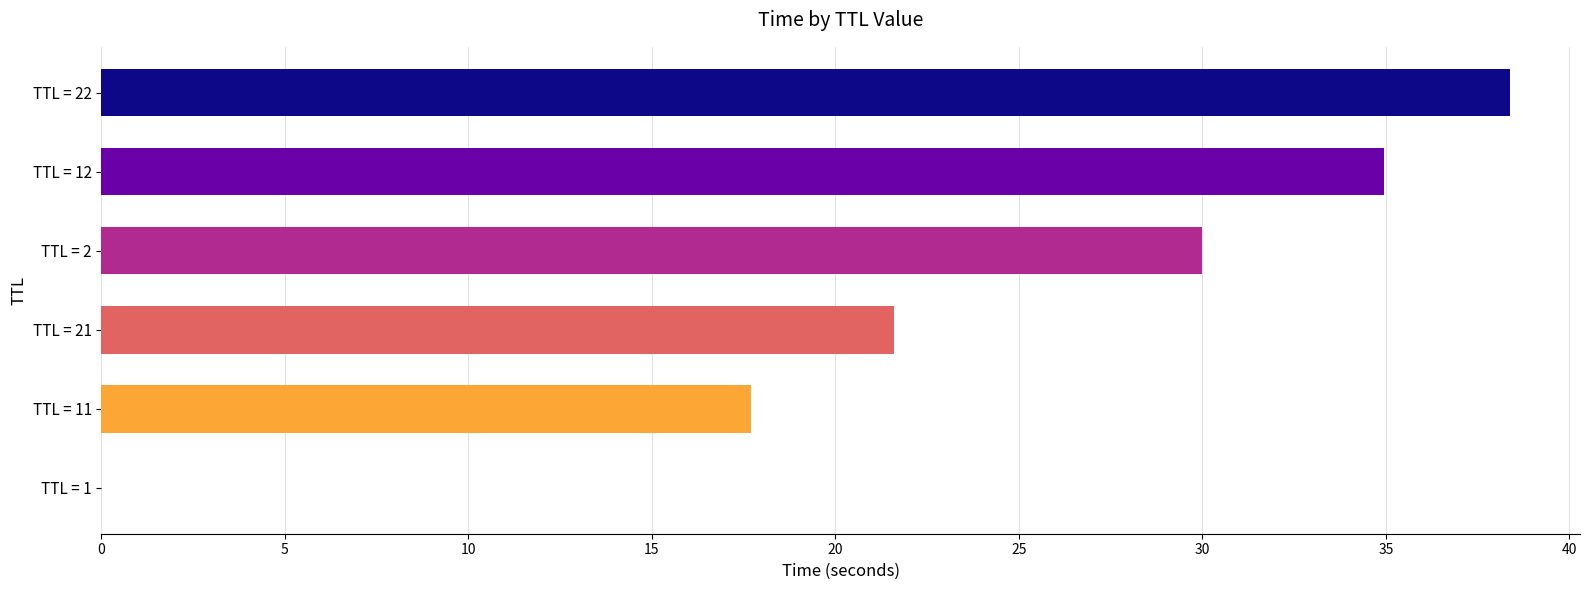

What is the sum of the values at TTL = 2 and TTL = 22?

68.4